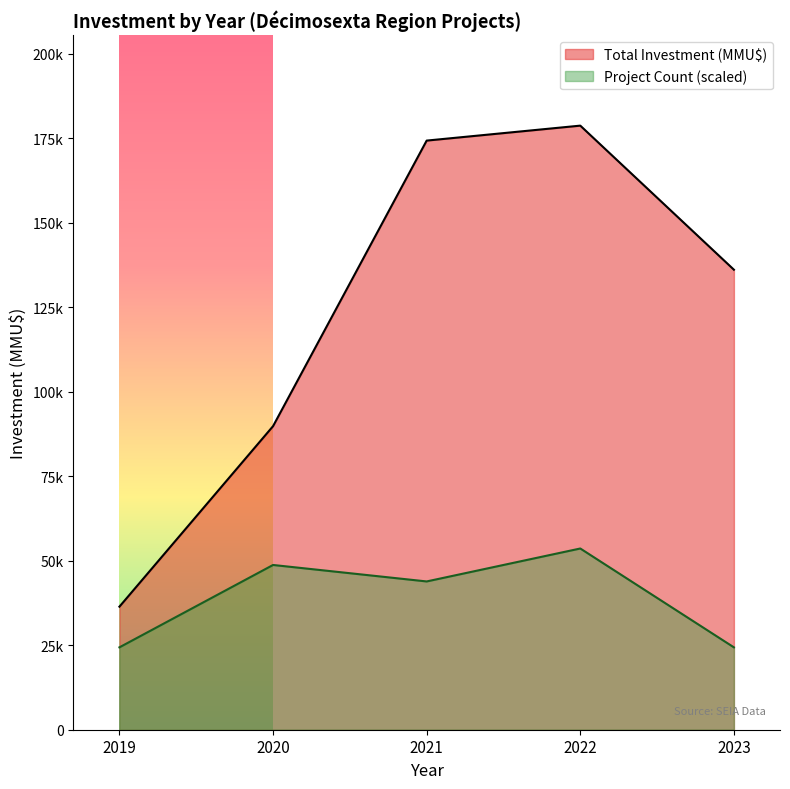

Which series has the widest spread of values?

Total Investment (MMU$)